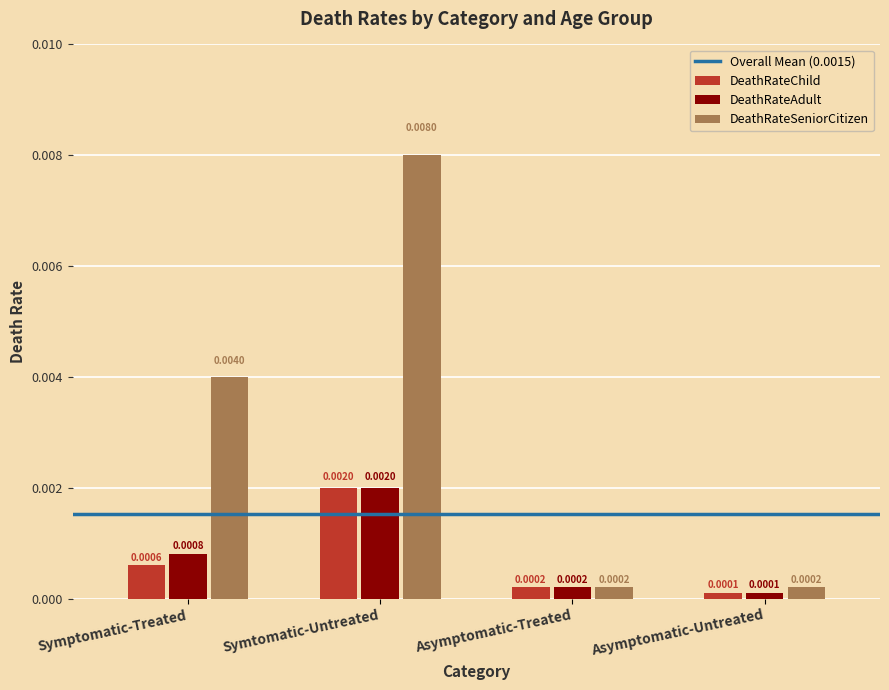

Rank the series at Symptomatic-Treated from highest to lowest value.

DeathRateSeniorCitizen, DeathRateAdult, DeathRateChild